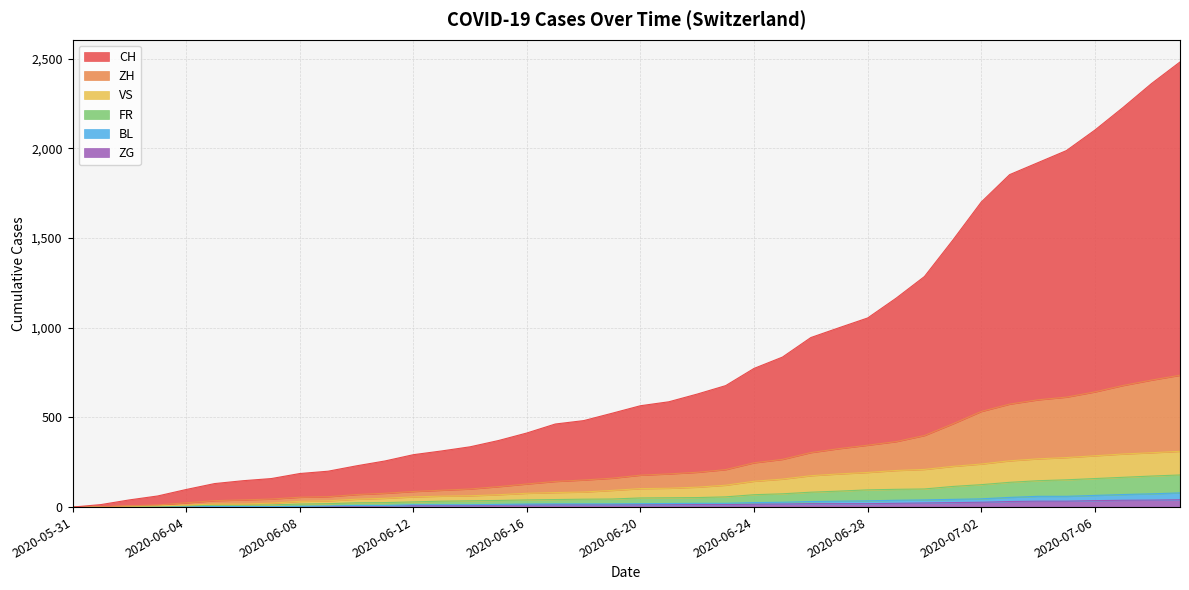

Reading left to right, extract all data points from this chart.

CH: 0	14	40	62	98	131	147	159	187	200	230	257	292	313	336	371	413	463	482	523	565	587	630	677	773	836	945	1000	1054	1164	1285	1488	1700	1853	1920	1987	2101	2228	2361	2481
ZH: 0	2	7	12	24	36	40	45	55	58	70	77	87	94	101	114	129	143	151	161	178	185	194	209	247	266	304	326	345	365	399	464	533	574	598	613	642	678	708	735
VS: 0	2	5	7	11	17	17	22	32	35	44	49	57	61	63	69	77	81	84	93	103	105	111	122	144	156	175	185	193	204	210	227	240	258	269	276	286	296	303	311
FR: 0	1	3	5	7	10	10	12	17	19	24	25	29	33	35	37	40	42	44	45	51	52	53	57	69	74	83	89	96	99	101	115	125	138	147	152	159	166	173	179
BL: 0	1	1	2	2	3	3	3	4	6	9	9	13	13	13	15	17	18	18	18	19	20	21	21	25	27	31	33	35	38	40	43	46	54	60	60	65	70	74	79
ZG: 0	0	0	0	0	0	0	0	1	3	5	5	9	9	9	11	12	13	13	13	13	13	14	14	16	17	19	19	19	21	23	25	27	31	33	33	36	38	39	41